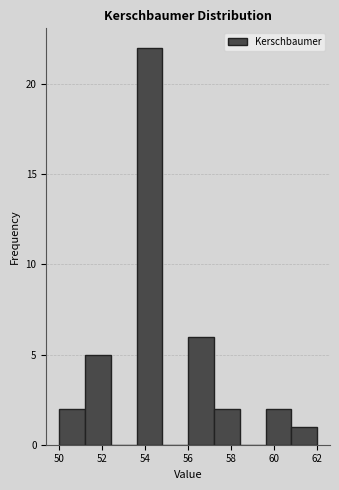

What is the height of the bar covering 51.2 to 52.4 on the x-axis? The values are not printed on the chart, so give them approximately, as read against the axis.

5